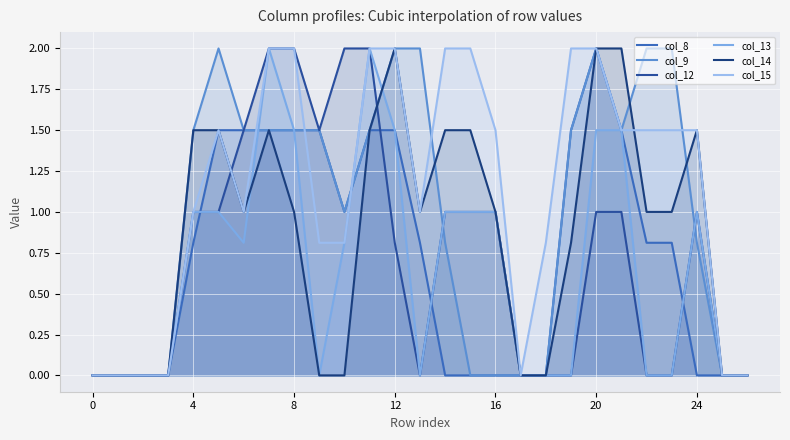

Which label corresponds to the largest value in the chart?

20